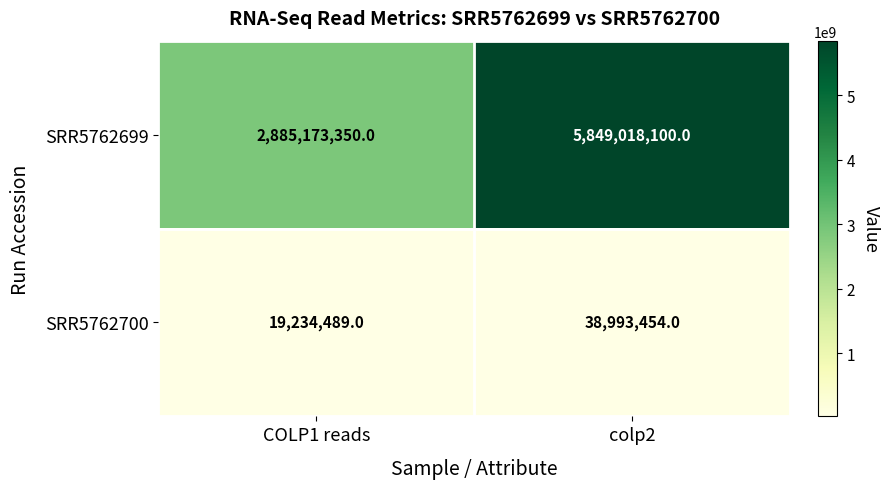

What is the sum of the SRR5762700 values at COLP1 reads and colp2?

58227943